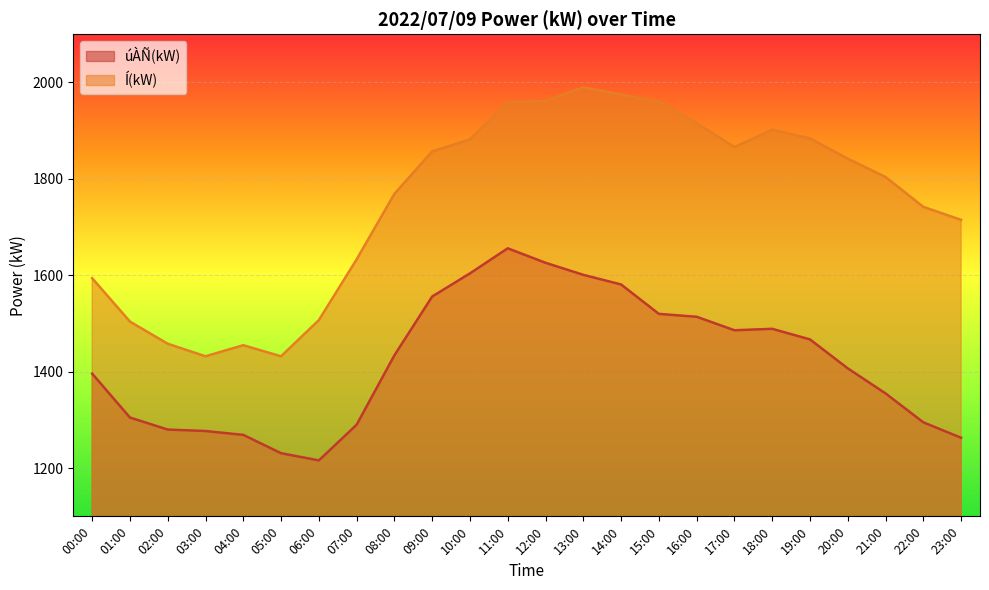

What is the average value of the Í(kW) series?

1752